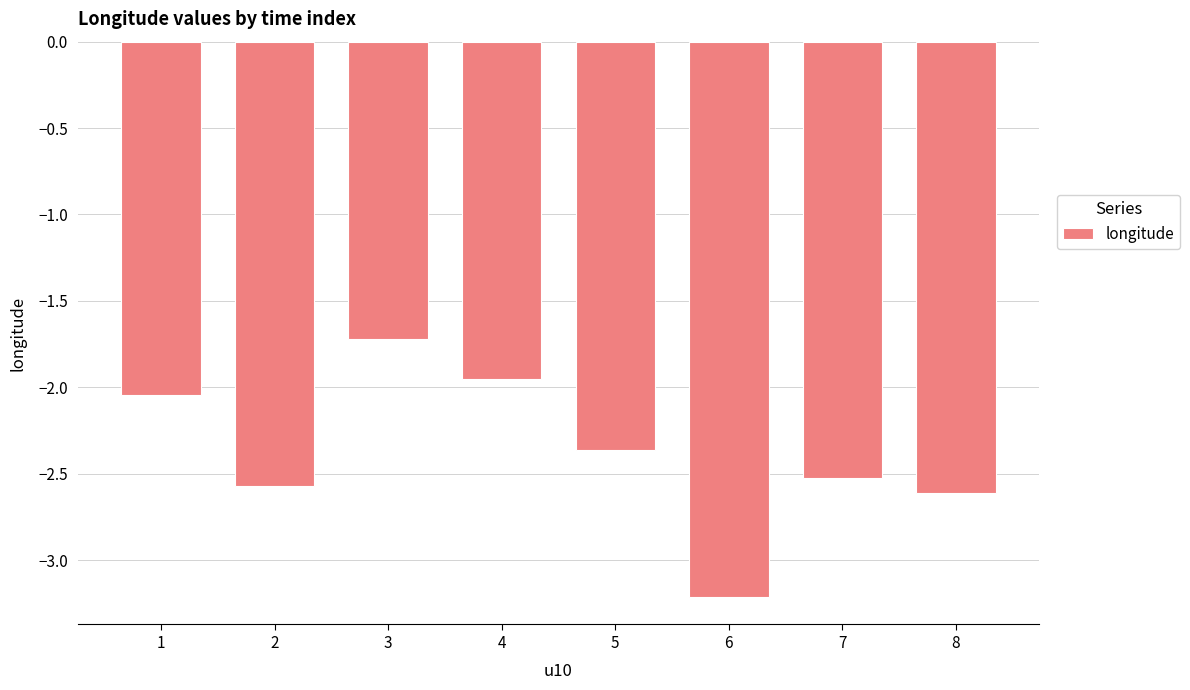

How many data points are above -2?

2